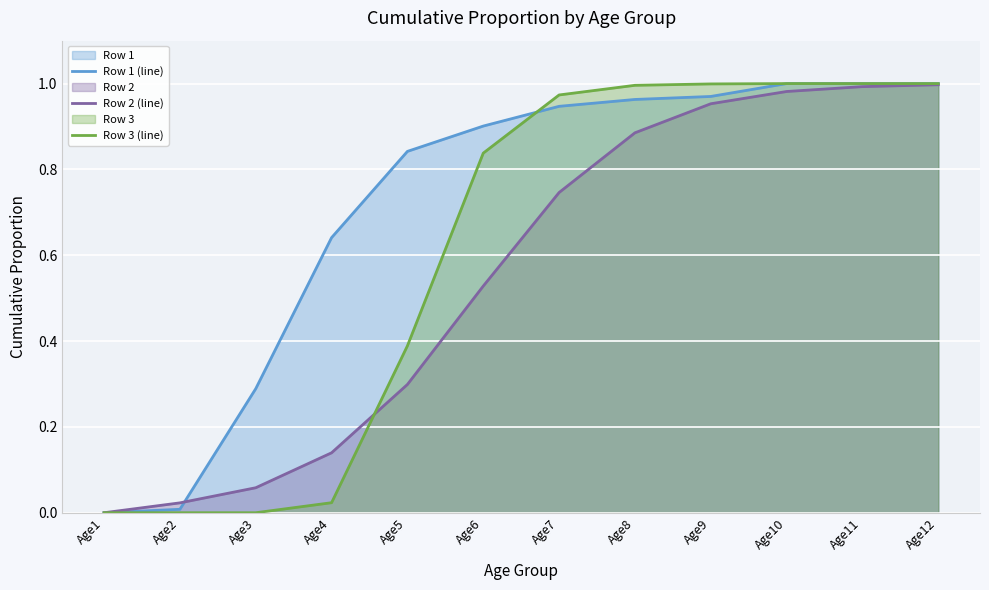

What is the maximum value shown in the chart?

1.0